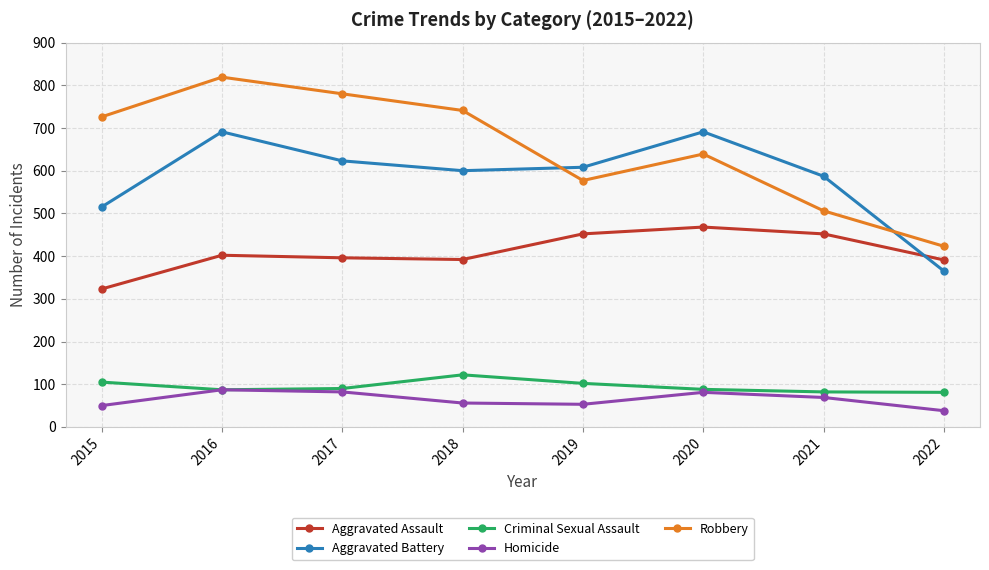

What is the sum of the Aggravated Battery values at 2018 and 2015?

1115